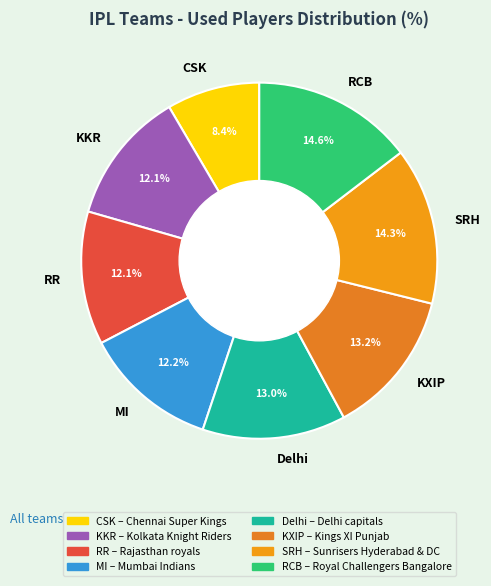

How much of the chart is everything except RR?

87.9%